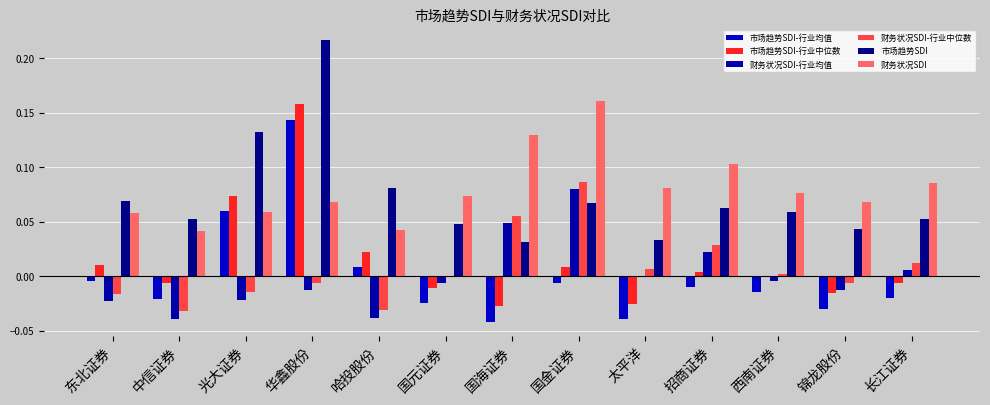

The value of 市场趋势SDI-行业中位数 at 长江证券 is -0.0. True or false?

True